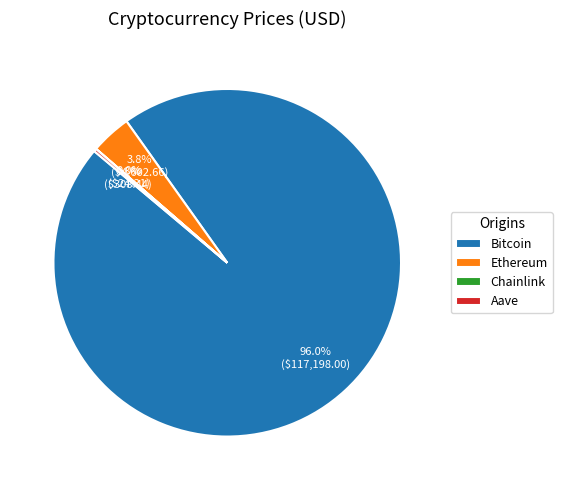

What is the majority slice?

Bitcoin